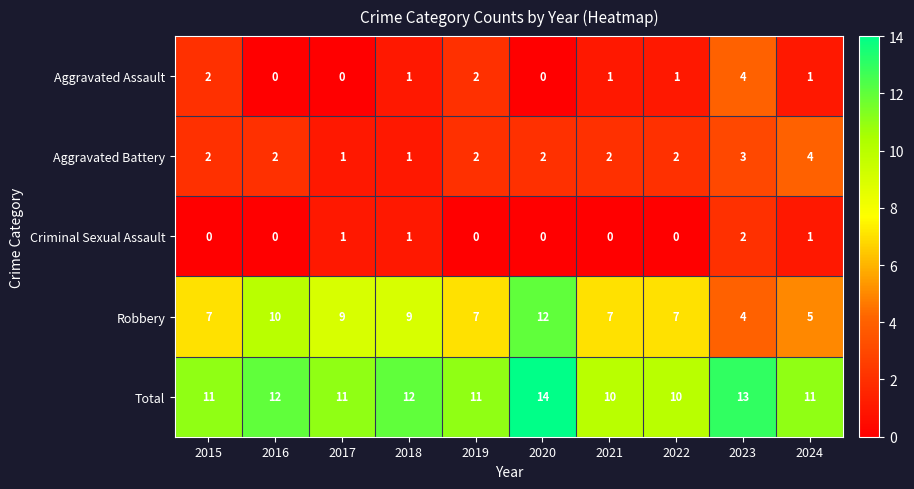

How many data points in Robbery are less than 7?

2